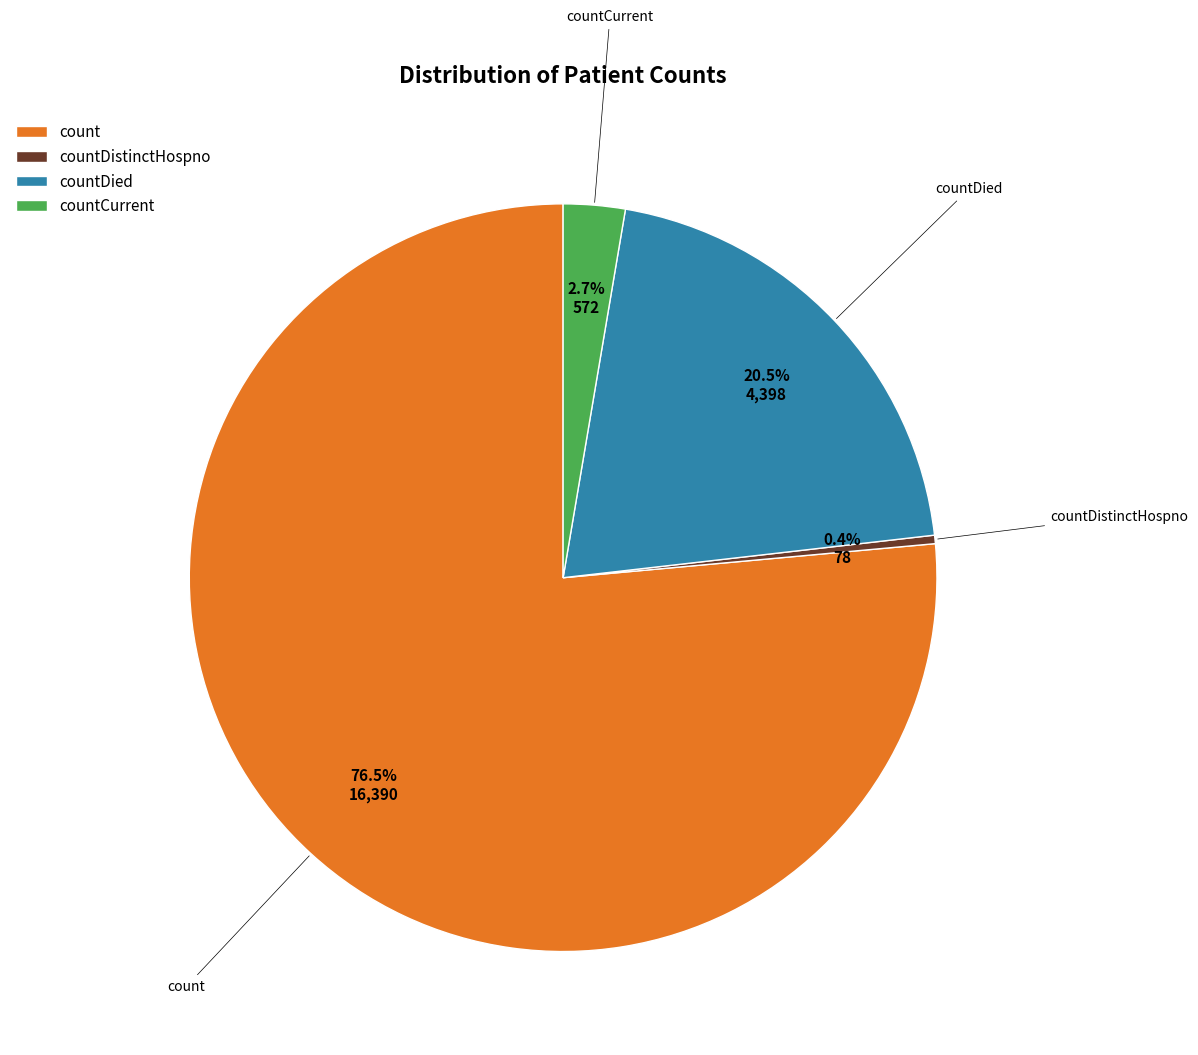

Do countCurrent and count together represent more than half of the pie?

Yes